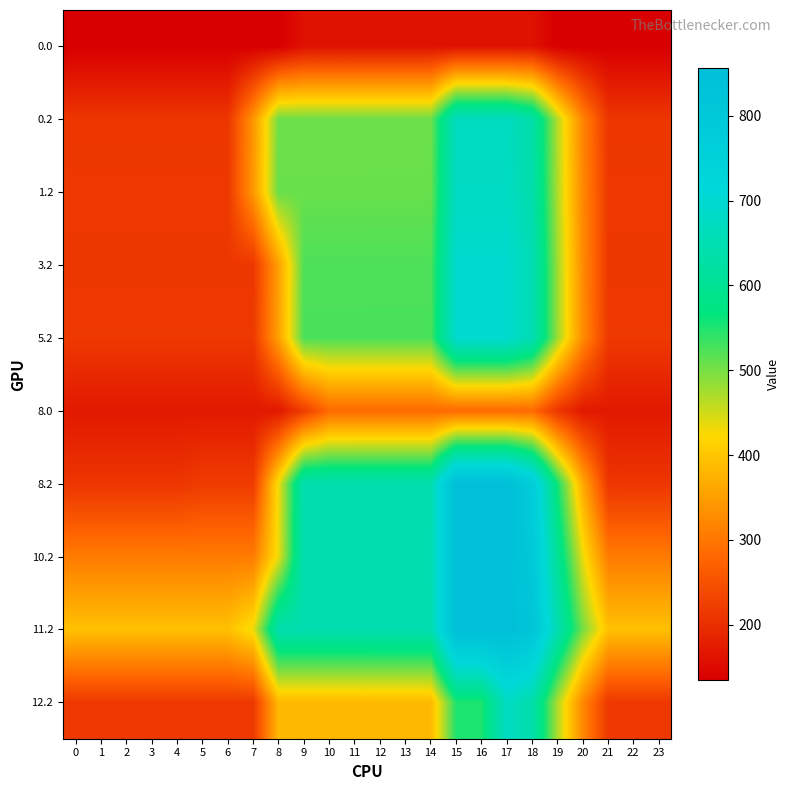

Reading left to right, what are all the values shown in this chart?

0.0: 0=134.4	1=134.4	2=134.4	3=134.4	4=134.4	5=134.4	6=134.4	7=134.4	8=134.4	9=161.1	10=161.1	11=161.1	12=161.1	13=161.1	14=161.1	15=161.1	16=161.1	17=161.1	18=161.1	19=134.4	20=134.4	21=134.4	22=134.4	23=134.4
0.2: 0=212.0	1=212.0	2=212.0	3=212.0	4=212.0	5=212.0	6=212.0	7=339.2	8=505.5	9=505.5	10=505.5	11=505.5	12=505.7	13=505.7	14=505.7	15=672.0	16=672.0	17=672.0	18=633.9	19=464.3	20=317.0	21=212.0	22=212.0	23=212.0
1.2: 0=215.8	1=215.8	2=215.8	3=215.8	4=215.8	5=215.8	6=215.8	7=341.2	8=508.5	9=508.5	10=508.5	11=508.5	12=508.7	13=508.7	14=508.7	15=676.0	16=676.0	17=676.0	18=638.0	19=468.2	20=320.9	21=215.8	22=215.8	23=215.8
3.2: 0=214.0	1=214.0	2=214.0	3=214.0	4=214.0	5=214.0	6=214.0	7=214.0	8=351.3	9=523.6	10=523.6	11=523.6	12=523.7	13=523.7	14=523.7	15=696.0	16=696.0	17=696.0	18=652.5	19=477.3	20=324.5	21=214.0	22=214.0	23=214.0
5.2: 0=216.4	1=216.4	2=216.4	3=216.4	4=216.4	5=216.4	6=216.4	7=216.4	8=353.3	9=525.6	10=525.6	11=525.6	12=525.6	13=525.6	14=525.6	15=696.0	16=696.0	17=696.0	18=653.1	19=478.5	20=326.3	21=216.4	22=216.4	23=216.4
8.0: 0=171.2	1=171.2	2=171.2	3=171.2	4=171.2	5=171.2	6=171.2	7=171.2	8=171.2	9=223.1	10=284.3	11=284.3	12=284.3	13=284.3	14=284.3	15=284.3	16=284.3	17=284.3	18=284.3	19=211.6	20=171.2	21=171.2	22=171.2	23=171.2
8.2: 0=211.4	1=211.4	2=211.4	3=211.4	4=211.4	5=220.3	6=220.3	7=220.3	8=432.1	9=644.0	10=644.0	11=644.0	12=644.1	13=644.1	14=644.1	15=856.0	16=856.0	17=856.0	18=771.9	19=556.1	20=362.7	21=211.5	22=211.4	23=211.4
10.2: 0=306.1	1=306.1	2=306.1	3=306.1	4=306.1	5=306.1	6=306.1	7=306.1	8=434.4	9=646.3	10=646.3	11=646.3	12=646.3	13=646.3	14=646.3	15=856.0	16=856.0	17=856.0	18=795.5	19=603.4	20=433.6	21=306.1	22=306.1	23=306.1
11.2: 0=393.4	1=393.4	2=393.4	3=393.4	4=393.4	5=393.4	6=393.4	7=432.1	8=644.0	9=644.0	10=644.0	11=644.0	12=644.1	13=644.1	14=644.1	15=856.0	16=856.0	17=856.0	18=817.3	19=647.0	20=499.1	21=393.4	22=393.4	23=393.4
12.2: 0=215.8	1=215.8	2=215.8	3=215.8	4=215.8	5=215.8	6=215.8	7=215.8	8=383.1	9=383.1	10=383.1	11=383.1	12=383.3	13=383.3	14=383.3	15=550.6	16=550.6	17=676.0	18=638.0	19=468.2	20=320.9	21=215.8	22=215.8	23=215.8